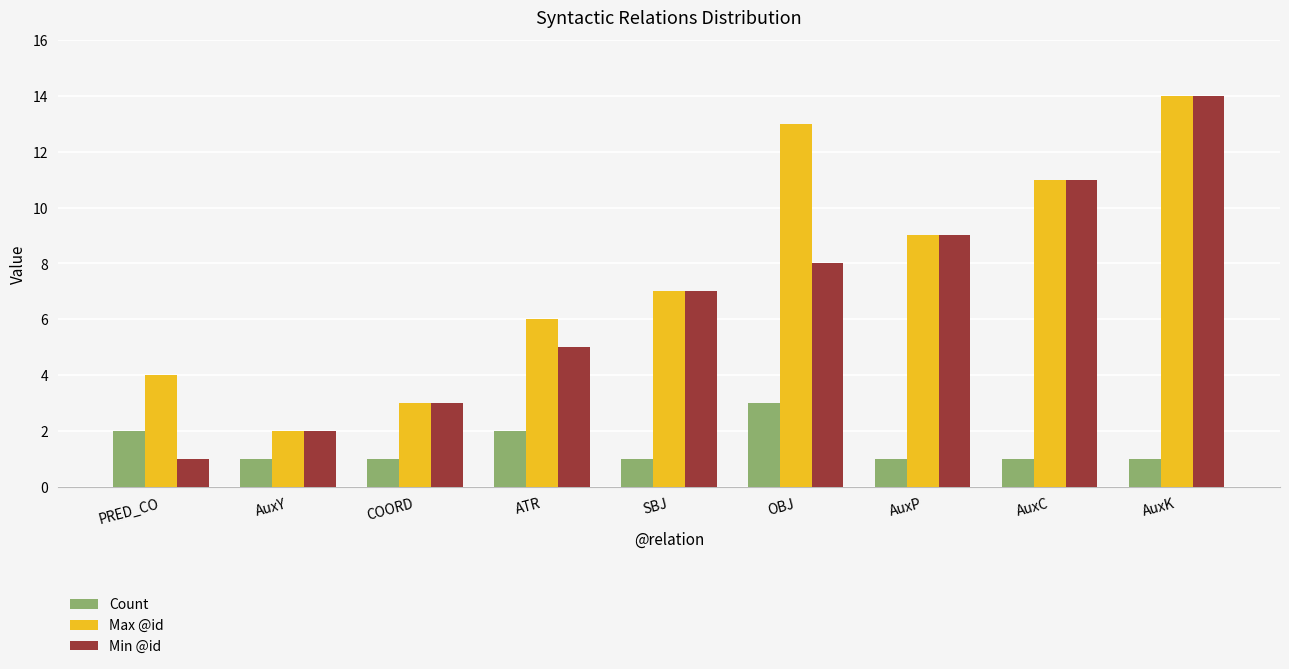

Reading left to right, what are all the values shown in this chart?

Count: 2	1	1	2	1	3	1	1	1
Max @id: 4	2	3	6	7	13	9	11	14
Min @id: 1	2	3	5	7	8	9	11	14